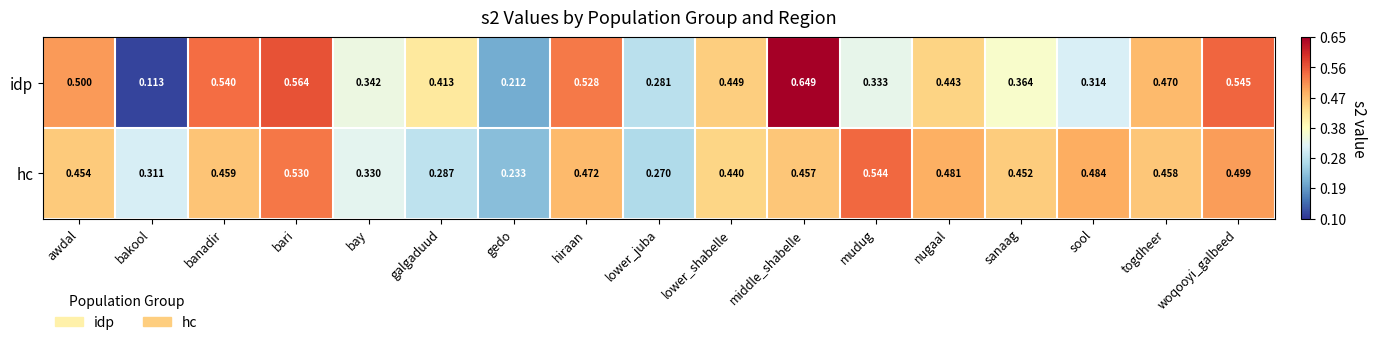

At which category does the chart reach its minimum across all series?

bakool